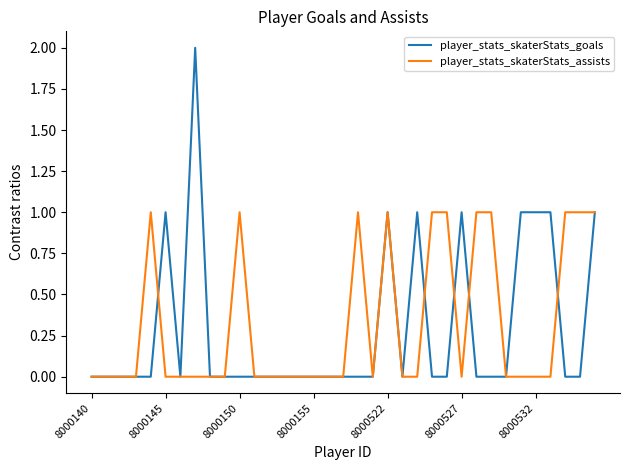

What is the sum of all player_stats_skaterStats_goals values?

10